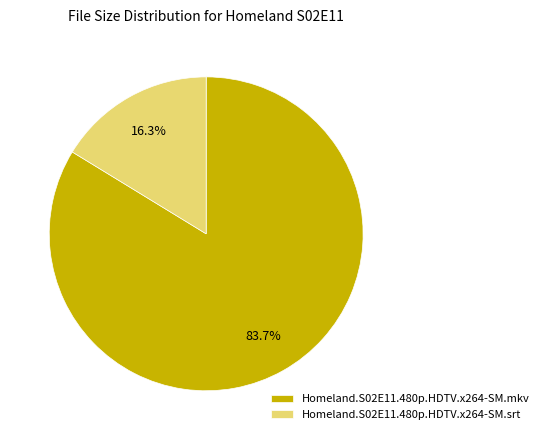

True or false: Homeland.S02E11.480p.HDTV.x264-SM.mkv accounts for 84% of the total.

True